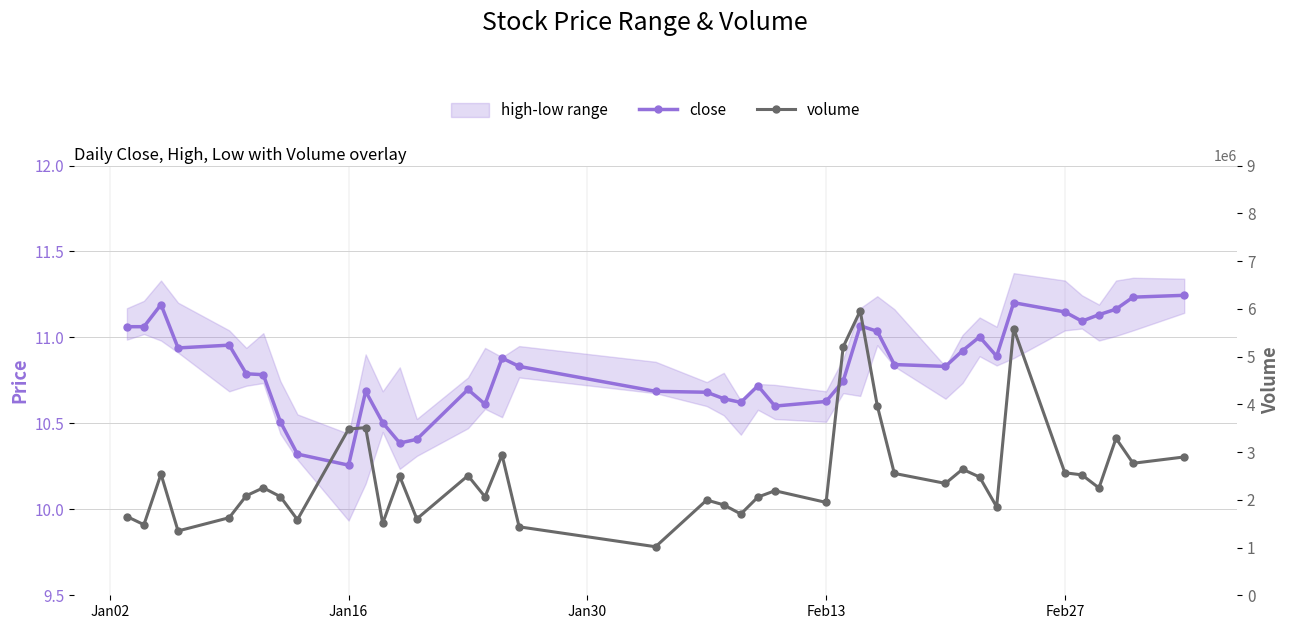

Reading left to right, extract all data points from this chart.

close: 11.1	11.1	11.2	10.9	11.0	10.8	10.8	10.5	10.3	10.3	10.7	10.5	10.4	10.4	10.7	10.6	10.9	10.8	10.7	10.7	10.6	10.6	10.7	10.6	10.6	10.7	11.1	11.0	10.8	10.8	10.9	11.0	10.9	11.2	11.1	11.1	11.1	11.2	11.2	11.2
volume: 1649689.0	1478133.0	2537475.0	1347172.0	1624727.0	2084857.0	2251037.0	2065388.0	1583300.0	3481739.0	3510541.0	1505637.0	2488205.0	1599572.0	2505433.0	2062723.0	2936022.0	1433635.0	1016460.0	1994550.0	1893194.0	1701870.0	2056508.0	2189033.0	1944864.0	5200773.0	5955963.0	3971766.0	2552467.0	2343138.0	2639744.0	2476251.0	1852669.0	5586568.0	2565450.0	2521655.0	2247863.0	3285899.0	2764401.0	2896878.0